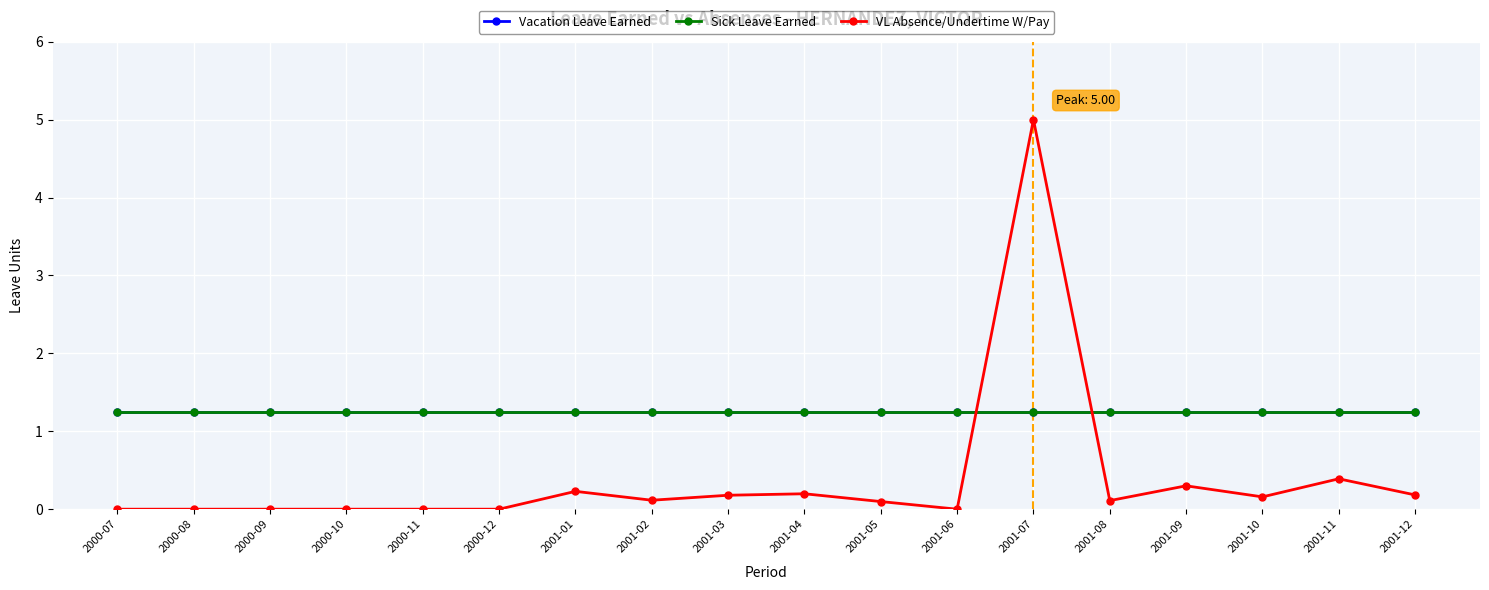

True or false: Sick Leave Earned and Vacation Leave Earned cross at least once.

False